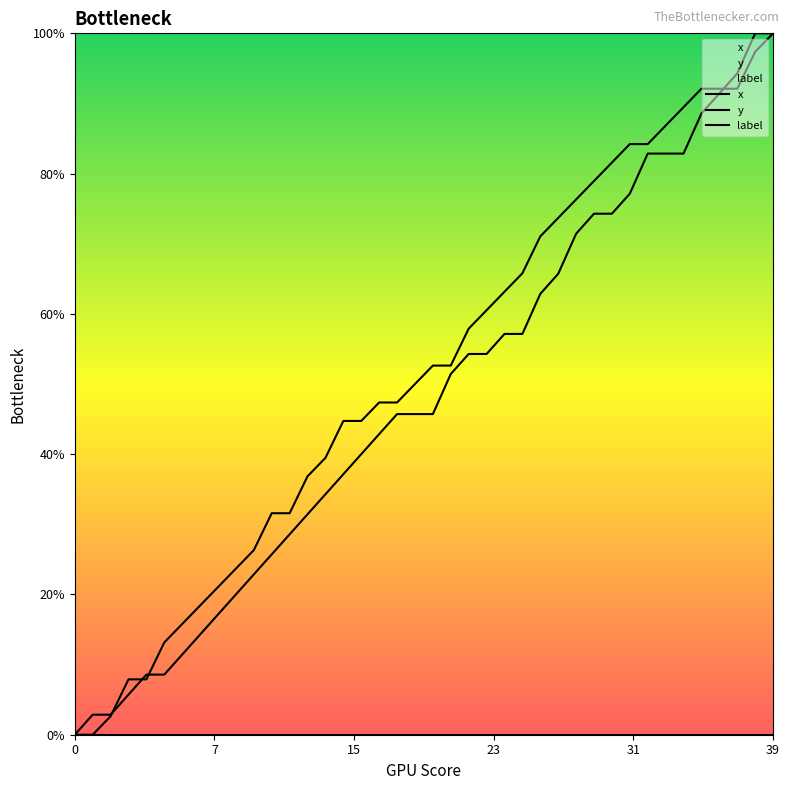

What is the label of the 12th point from the left?

11